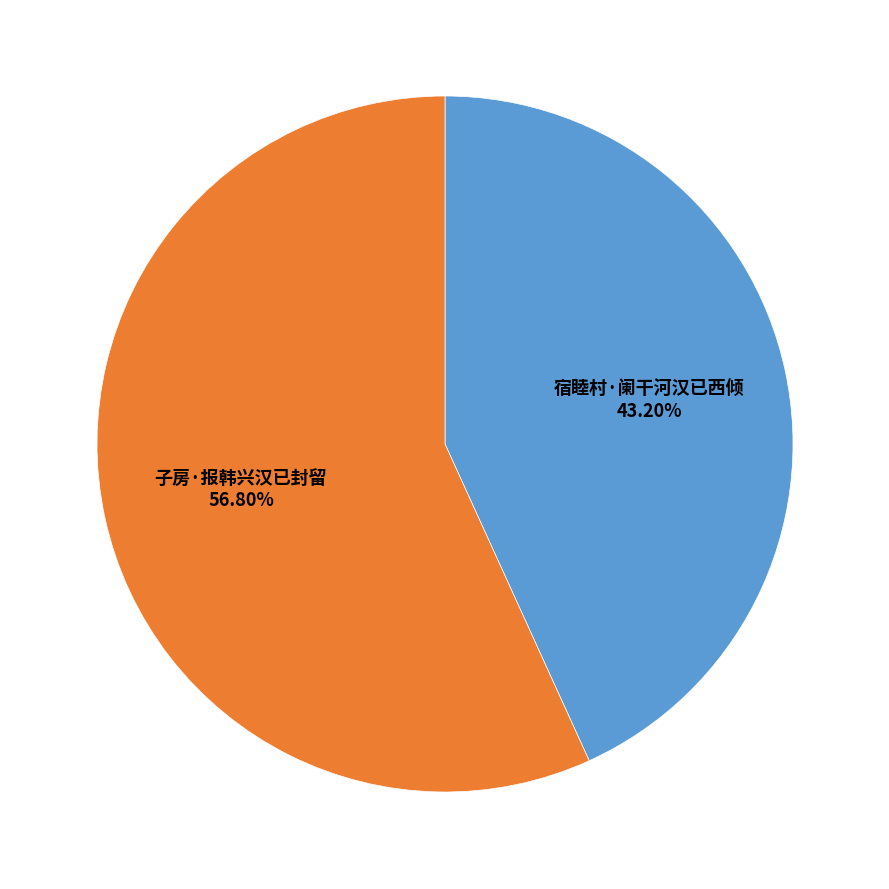

Does any single category account for the majority?

Yes